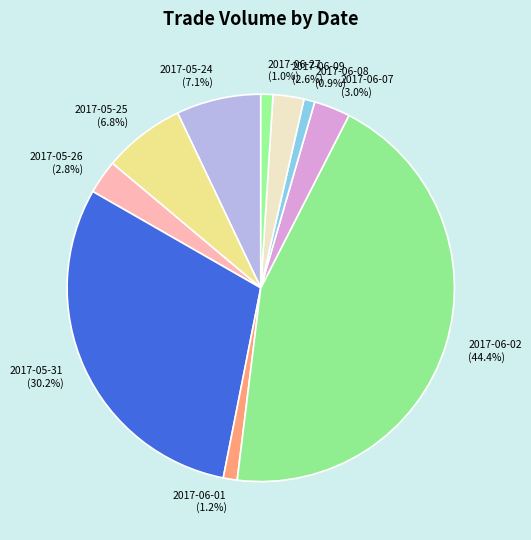

True or false: 2017-06-08 accounts for 9% of the total.

False